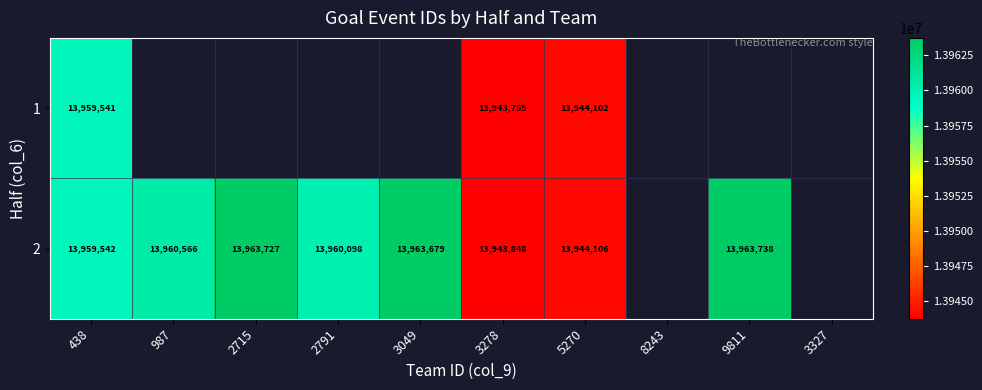

True or false: 2 has a value of 24023778 at 5270.

False